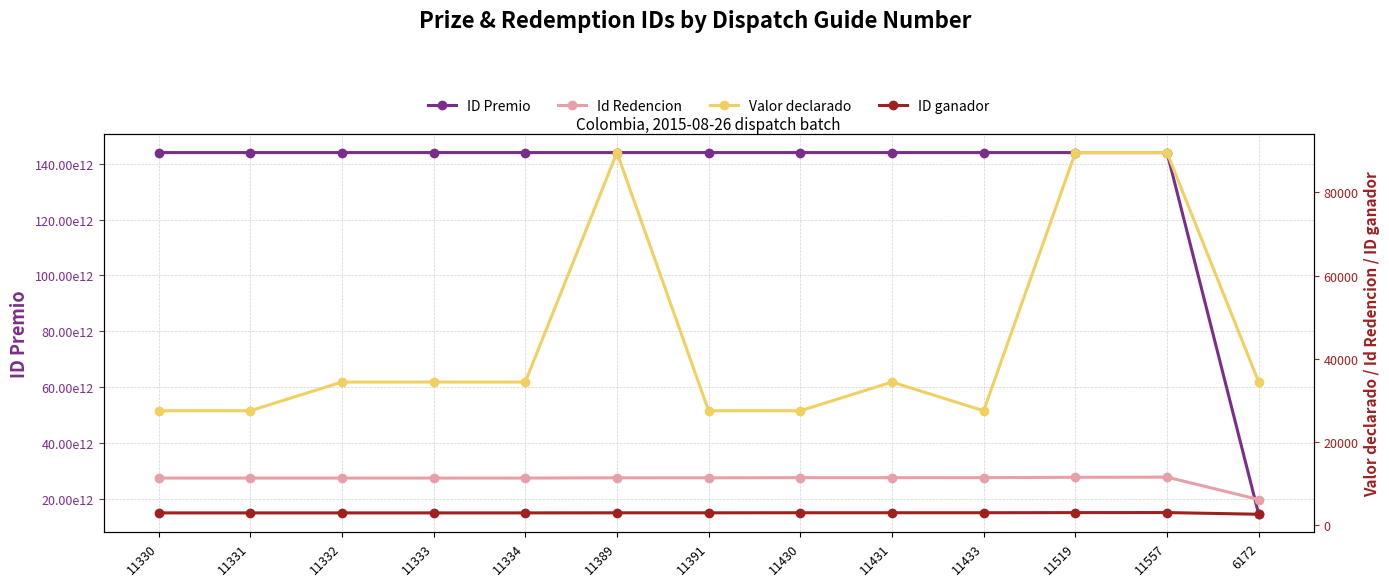

True or false: Valor declarado and ID Premio cross at least once.

False